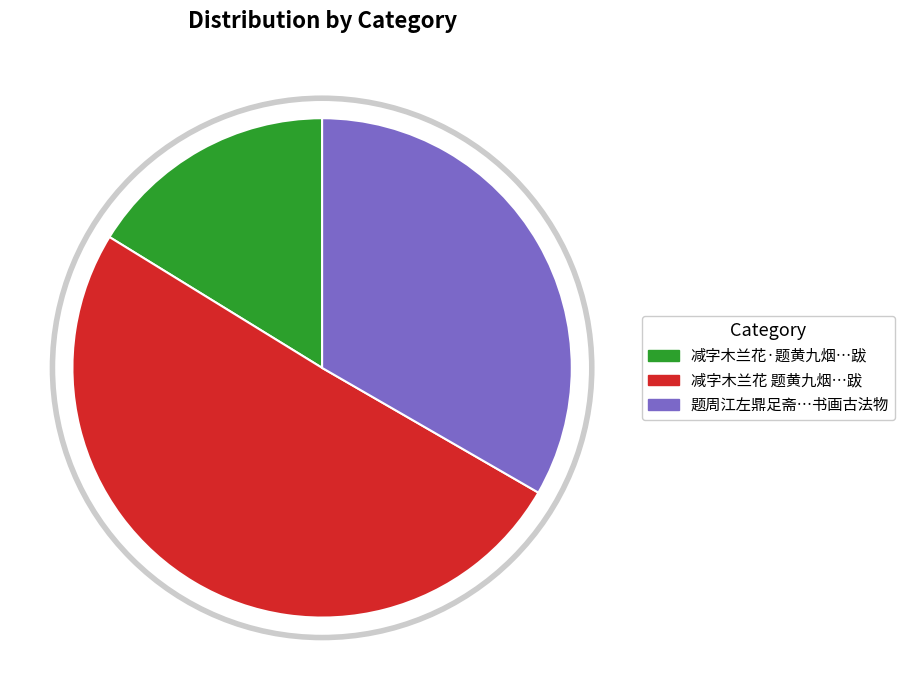

Is there a majority slice in this chart?

Yes